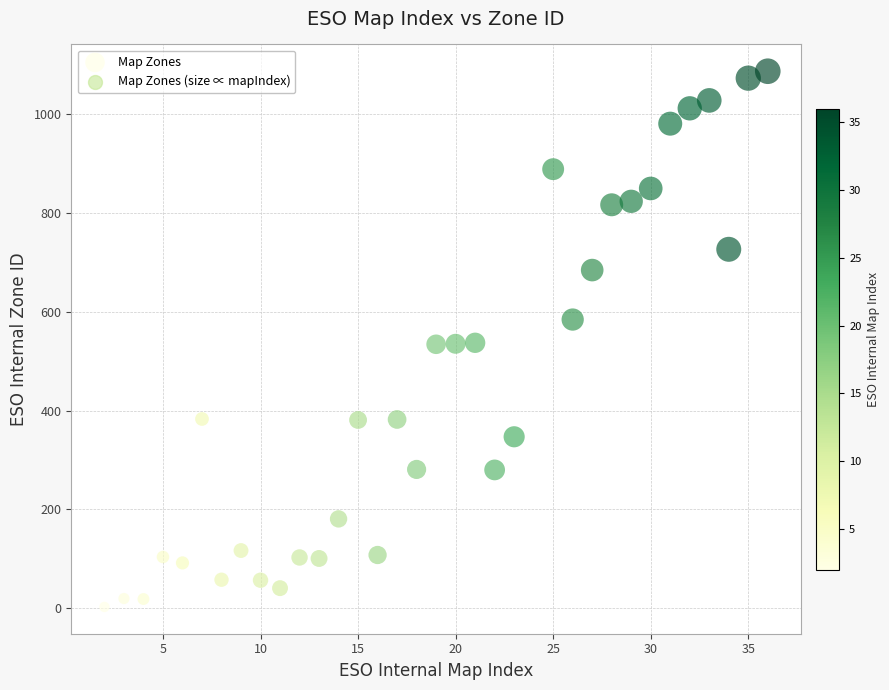

What is the range of X values (max minus min)?

34